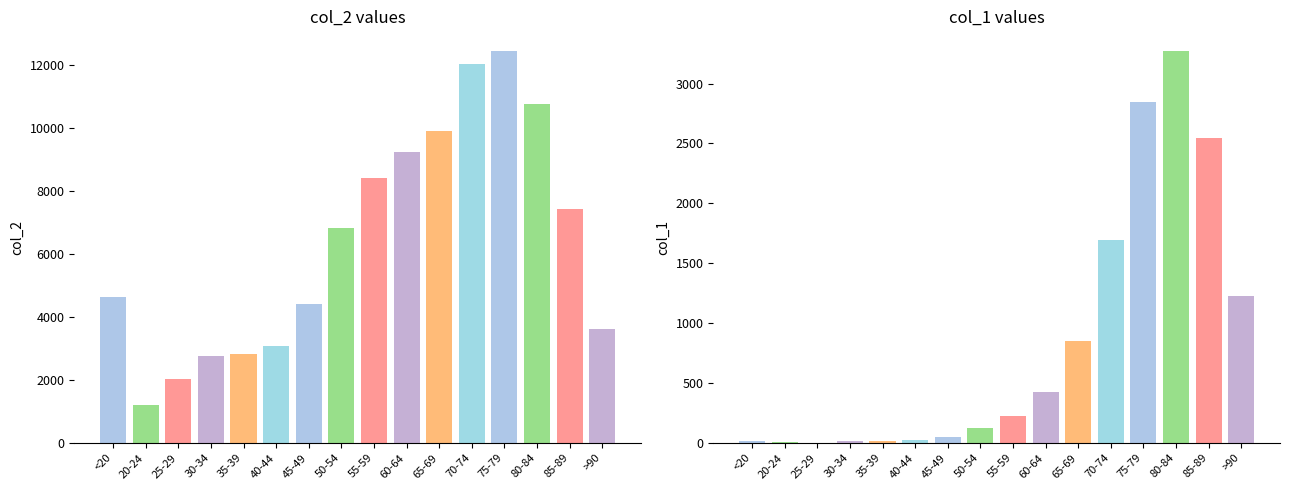

Which series has the widest spread of values?

col_2